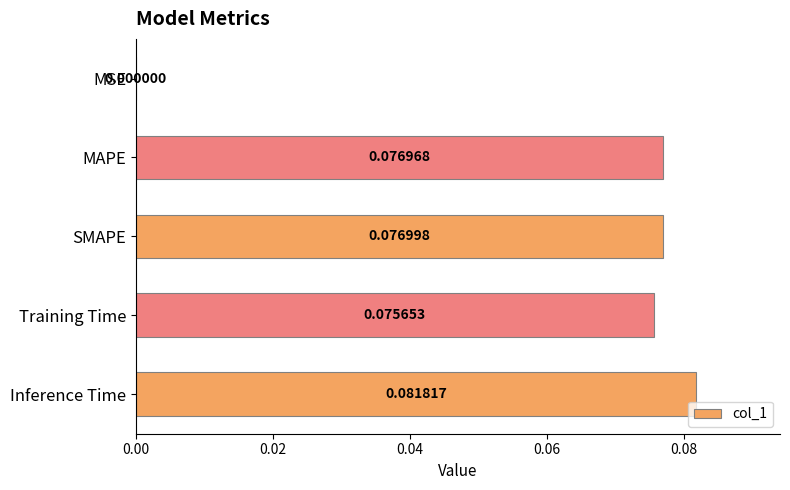

Between Training Time and Inference Time, which is larger?

Inference Time